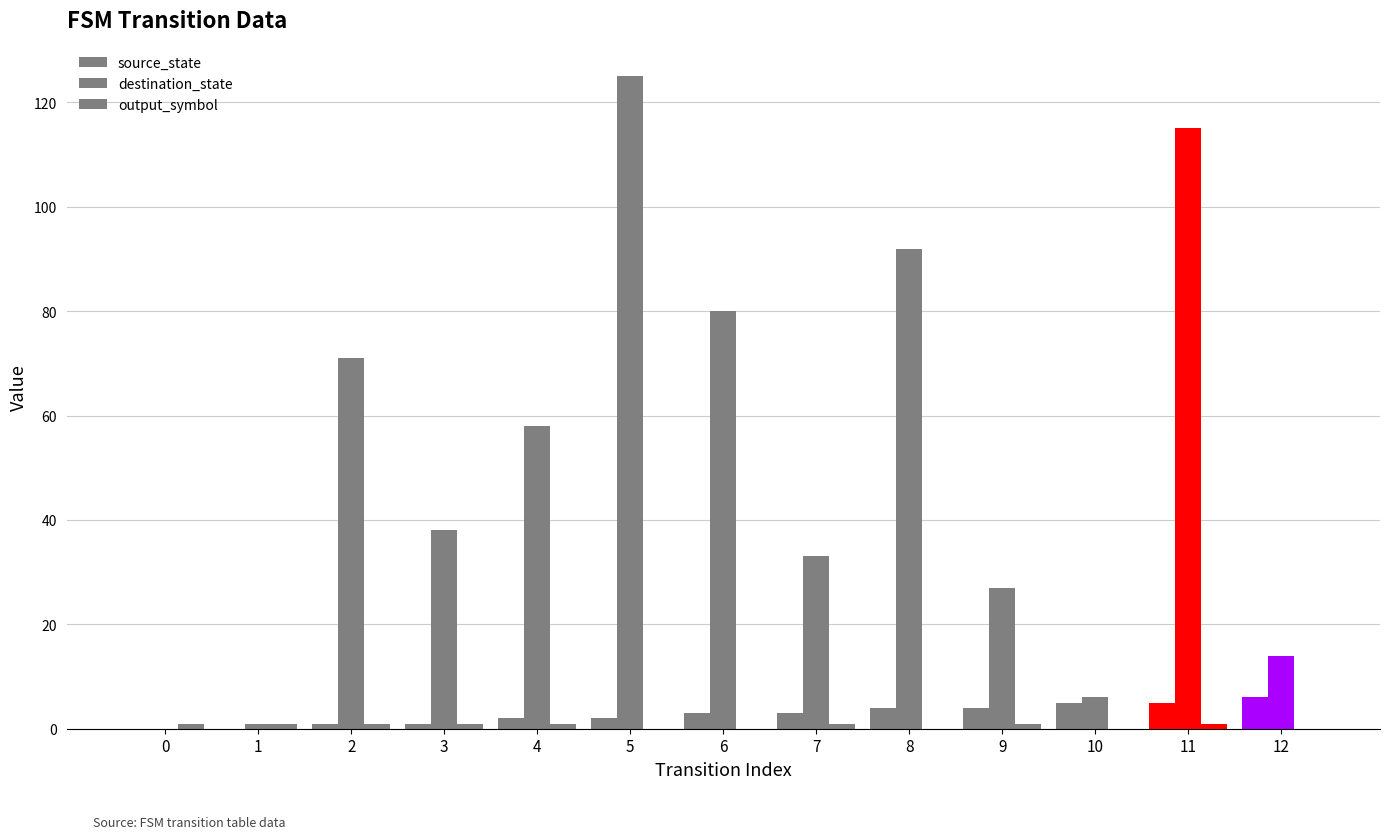

How many series are shown in this chart?

3